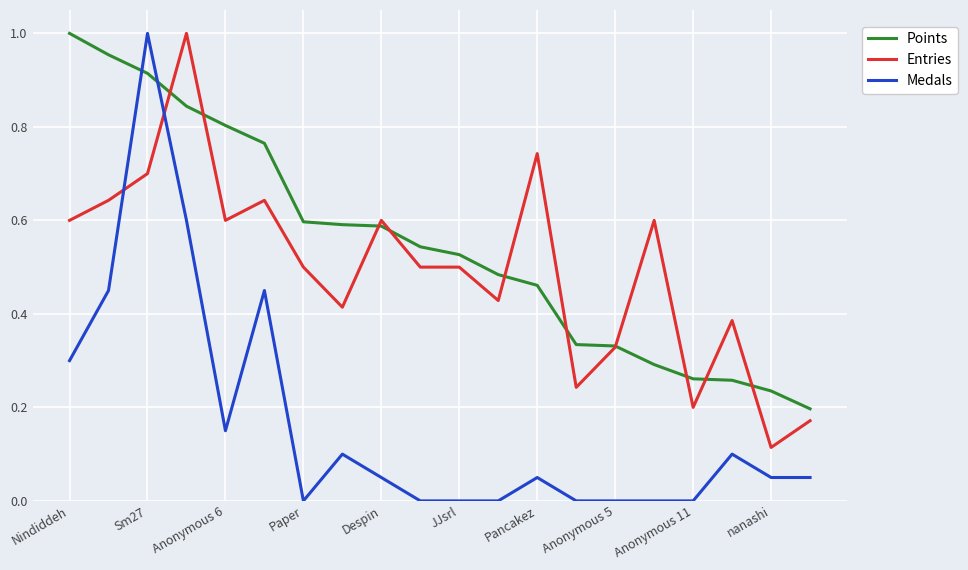

At how many categories does at least one series exceed 0?

20